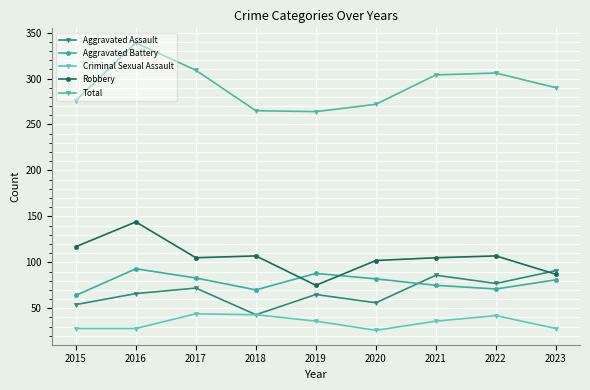

How many values in the Criminal Sexual Assault series are below 36?

4